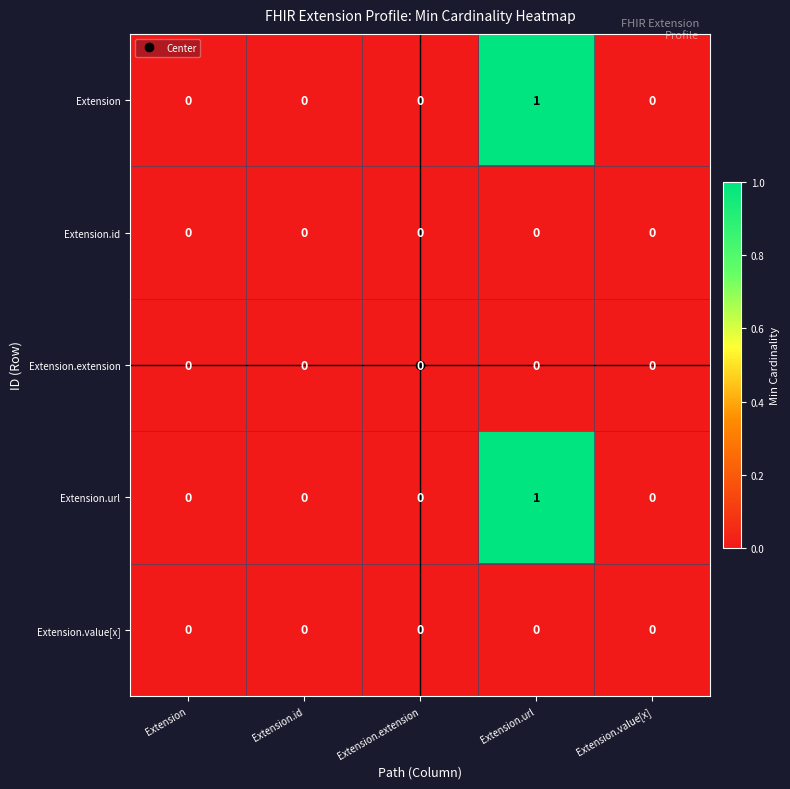

The Extension.id series shows 0 at Extension.extension. True or false?

True